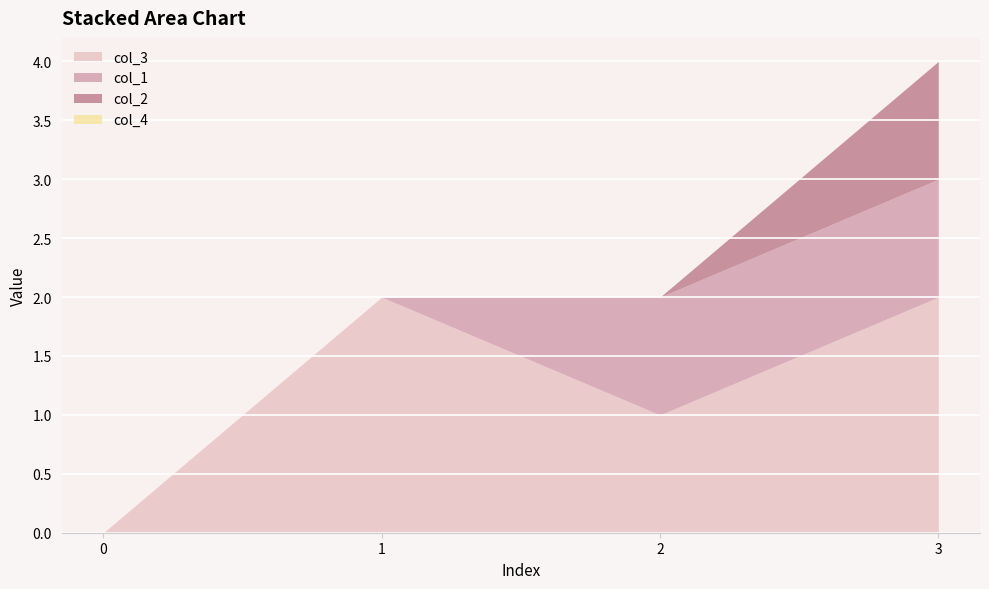

How many values in col_3 are above zero?

3